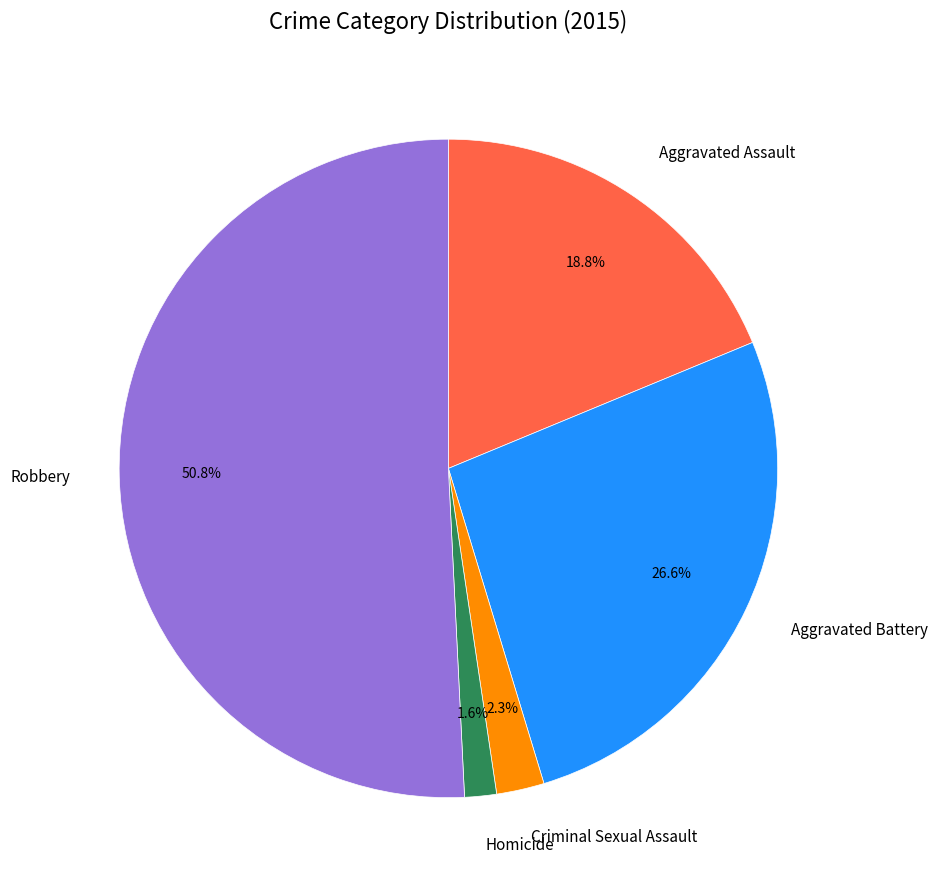

To the nearest percent, what portion does Robbery represent?

51%